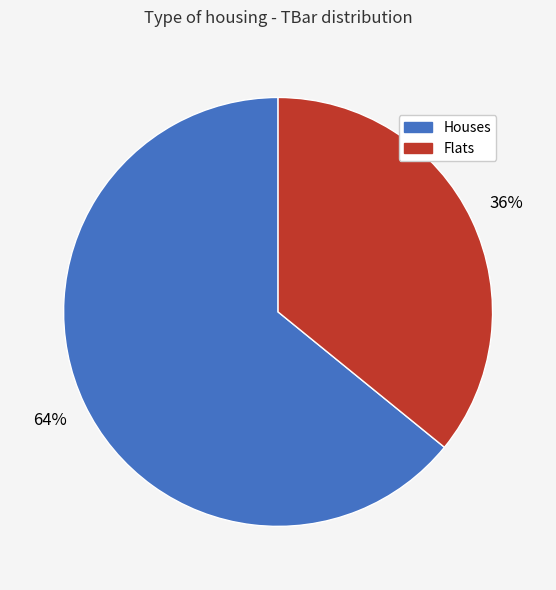

To the nearest percent, what is the difference between the largest and smallest slice percentages?

28%